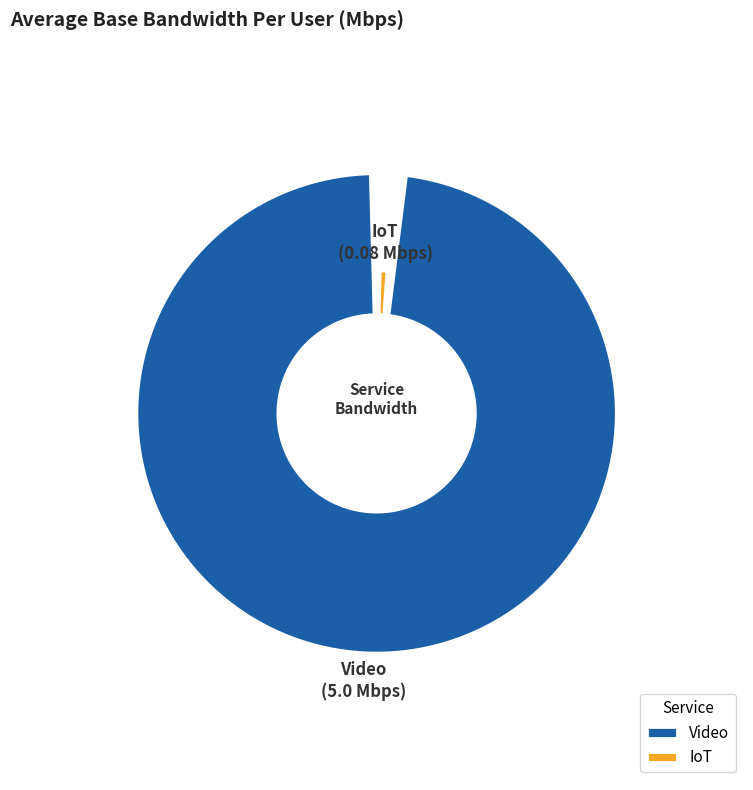

Is it true that IoT is 2% of the pie?

True